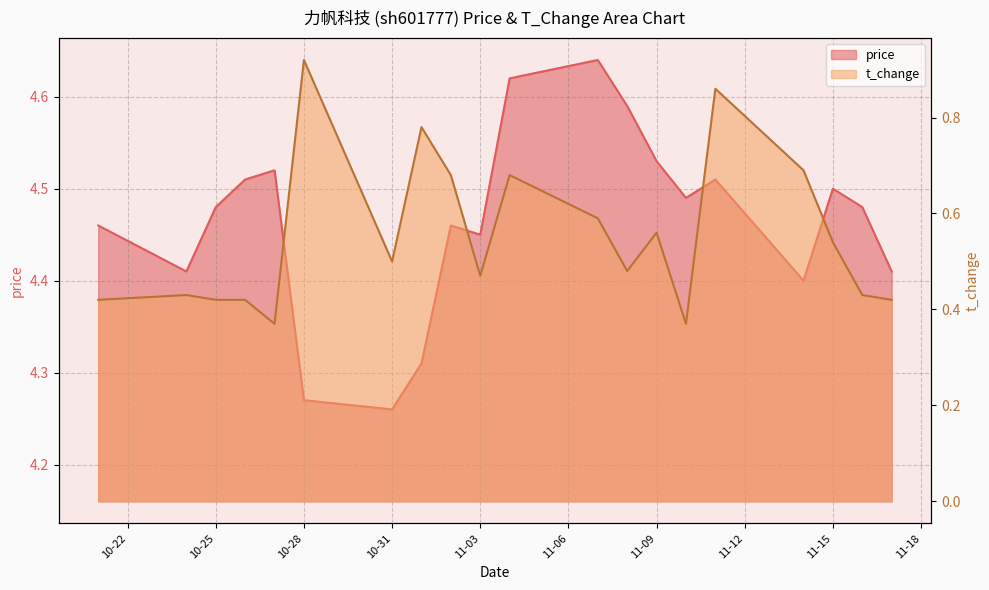

How many lines are shown in the chart?

2